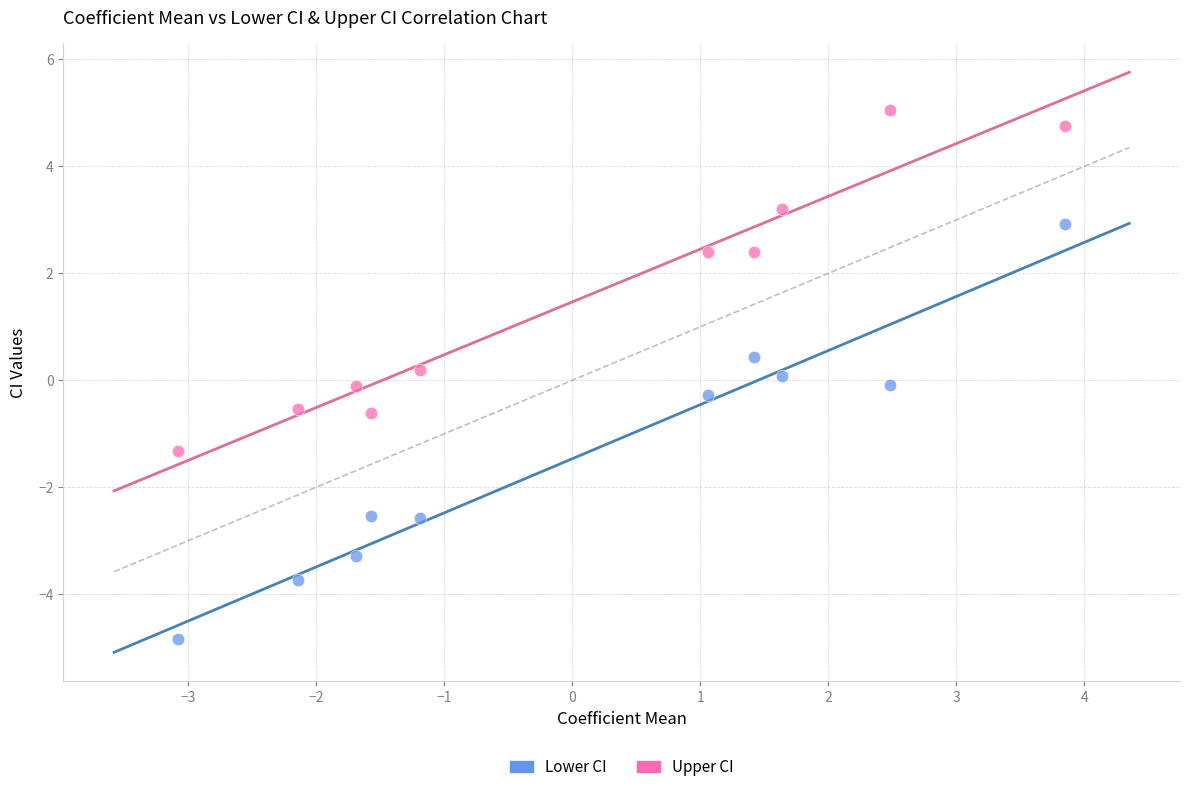

Which series has the largest Y range (max minus min)?

Lower CI